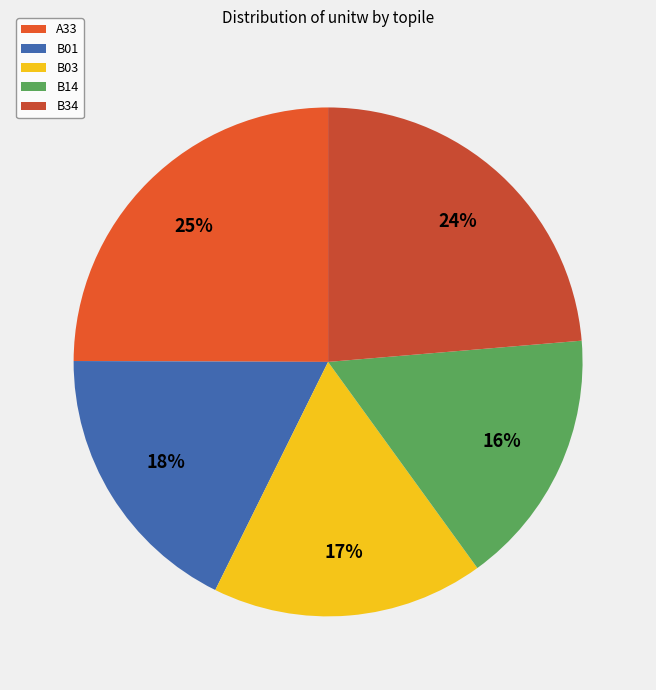

Is it true that B03 is 17% of the pie?

True